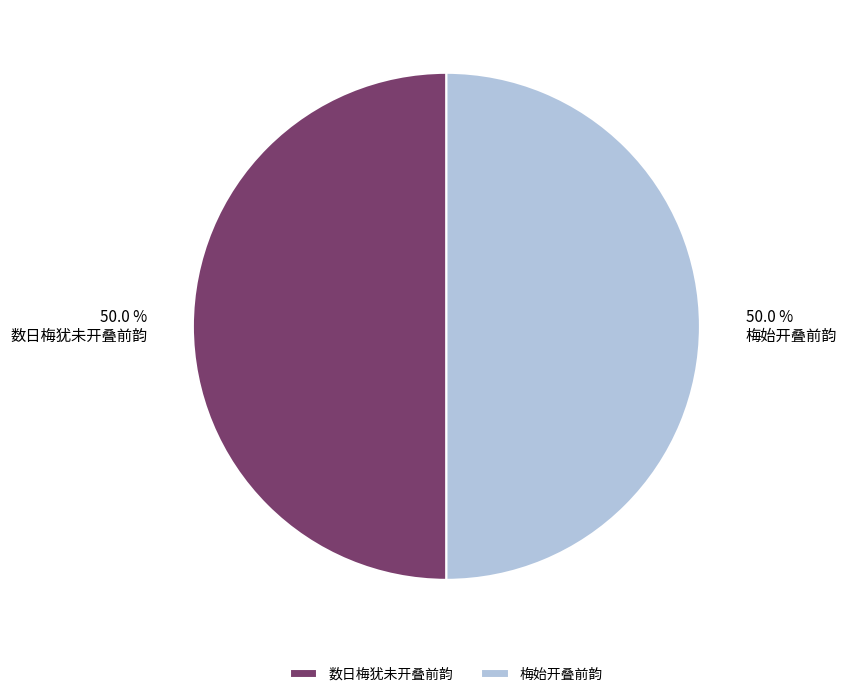

Combined, do 梅始开叠前韵 and 数日梅犹未开叠前韵 account for over 50%?

Yes